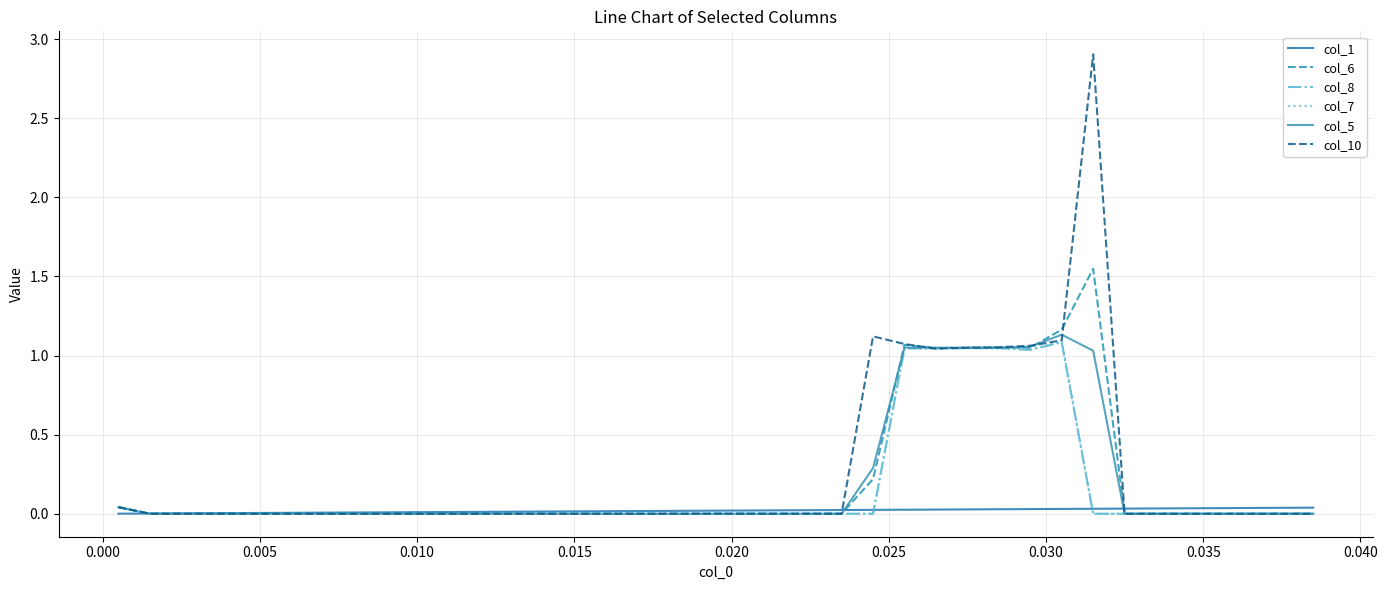

How many distinct data groups are displayed?

6